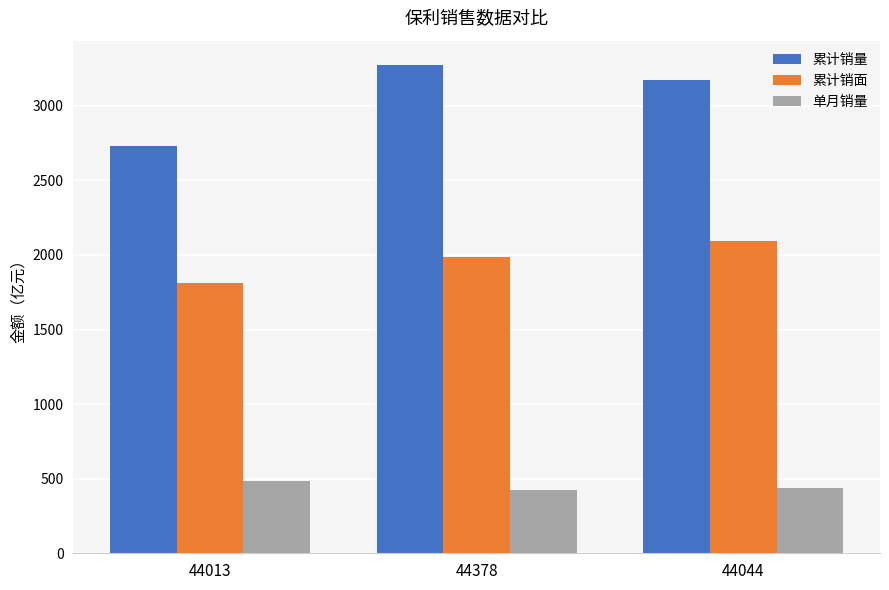

The 单月销量 series shows 261.1 at 44013. True or false?

False